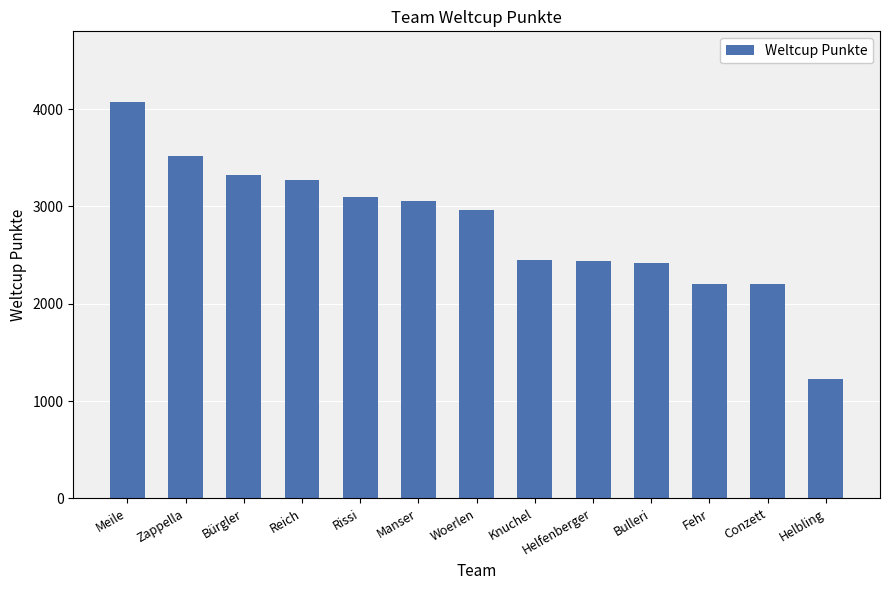

What is the difference between the second highest and minimum values?

2284